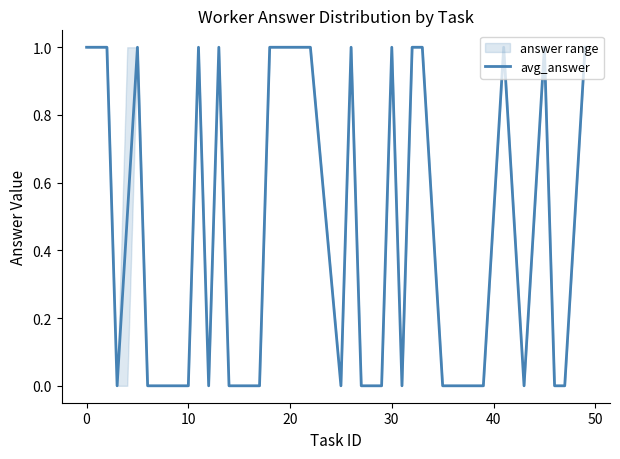

Is it true that avg_answer equals 0.5 at 10?

False